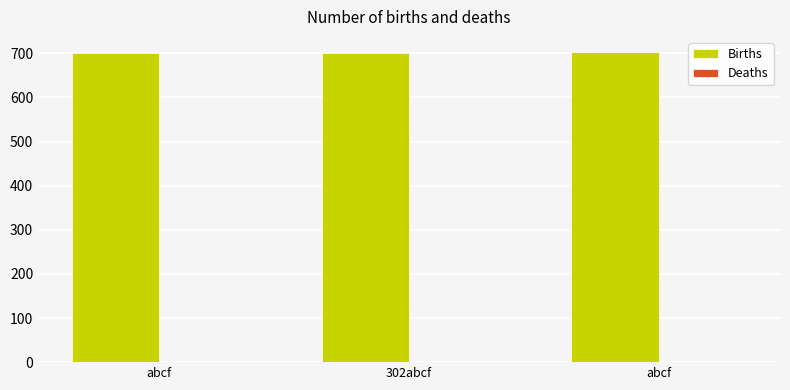

How many bars are there in total?

3